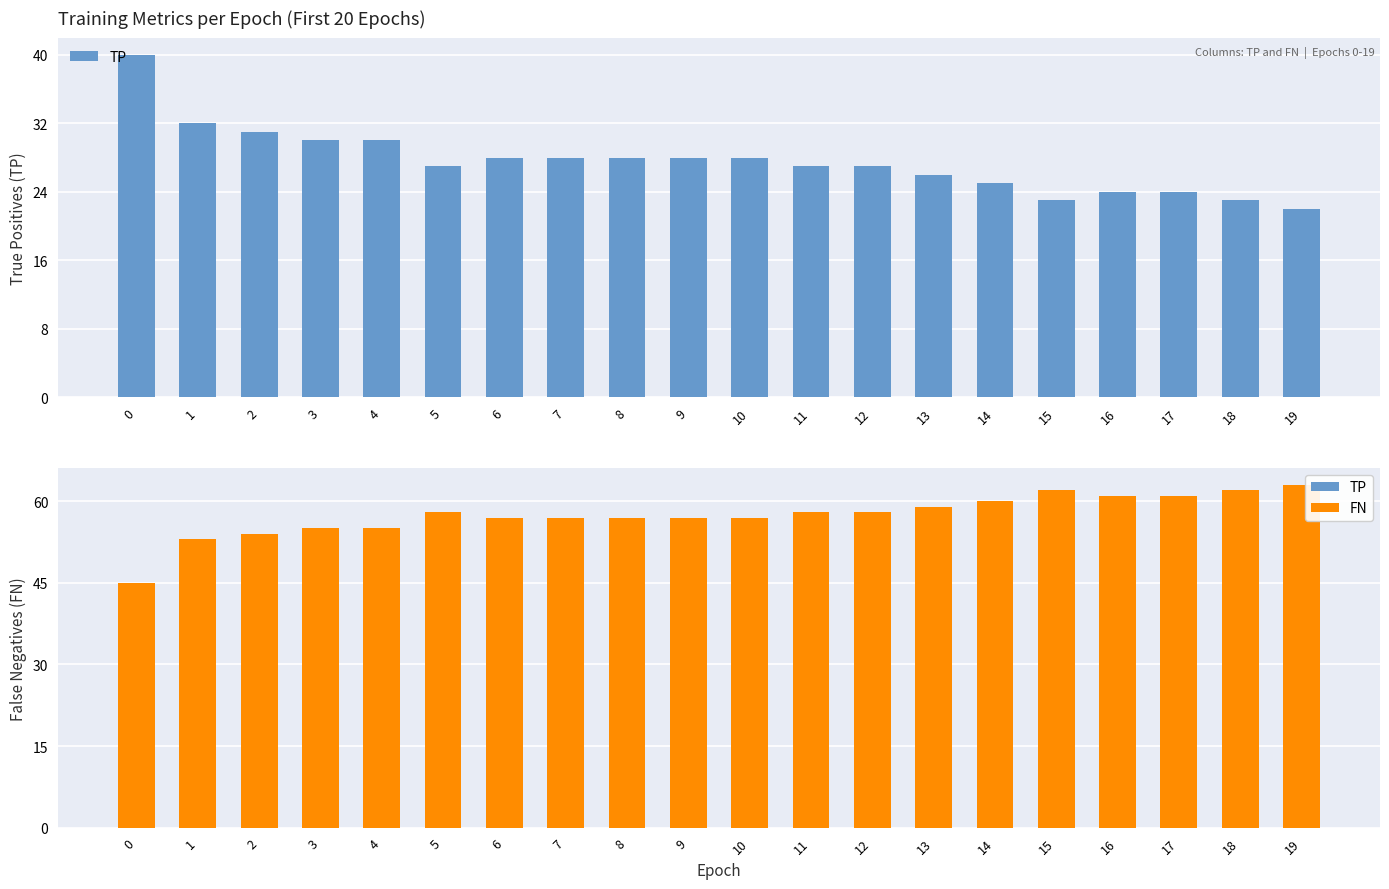

Which series has the widest spread of values?

TP